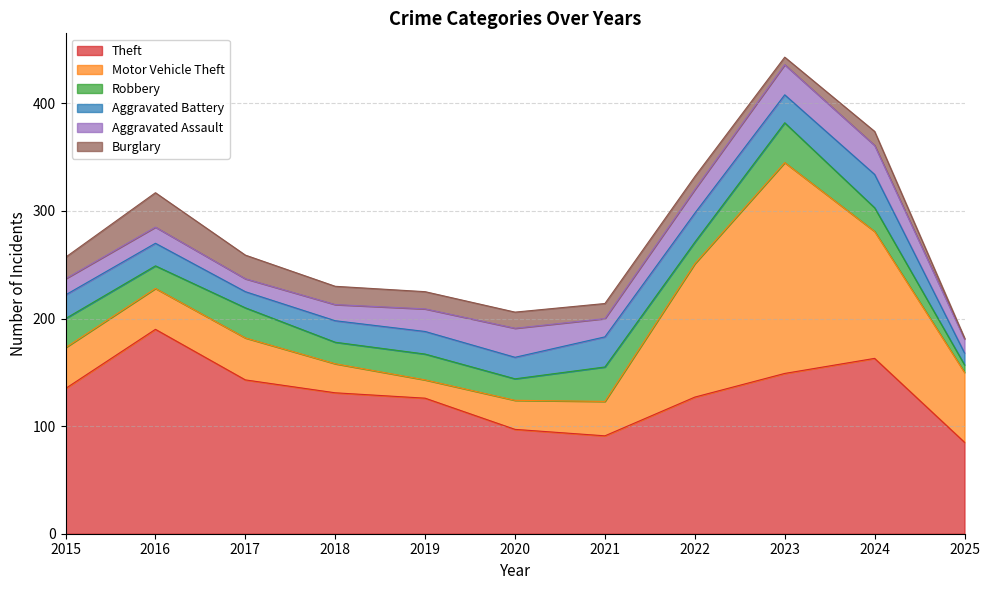

True or false: Motor Vehicle Theft has a value of 118 at 2024.

True